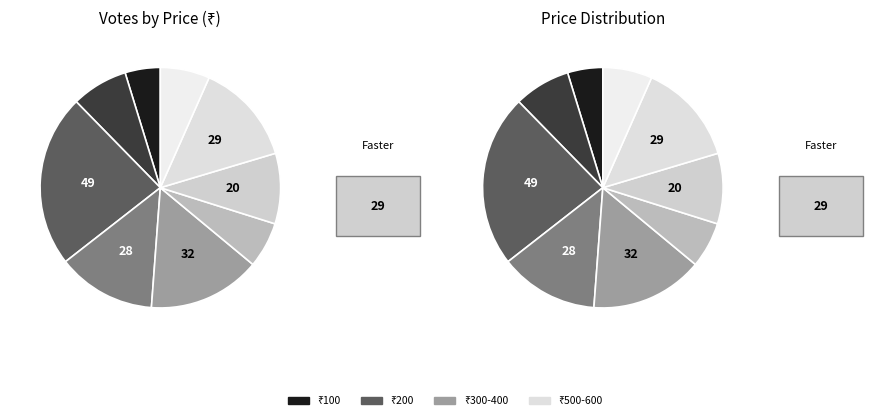

What percentage is NOT represented by 500?

86.9%